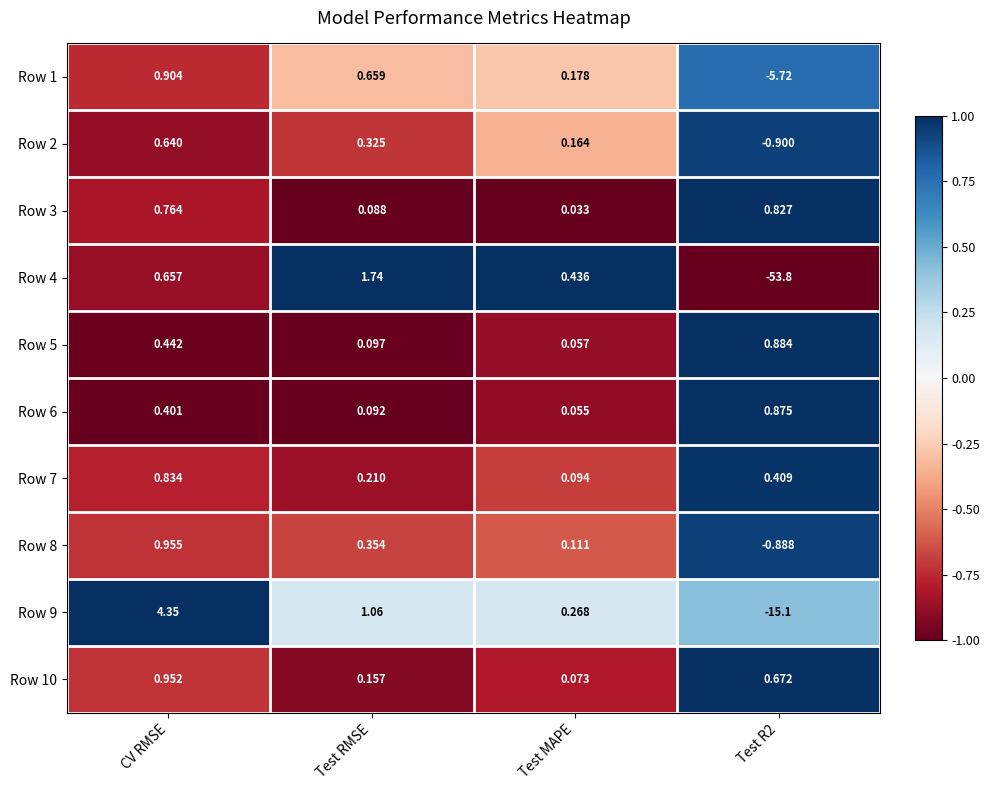

At which label is Row 9 closest to -5?

Test MAPE